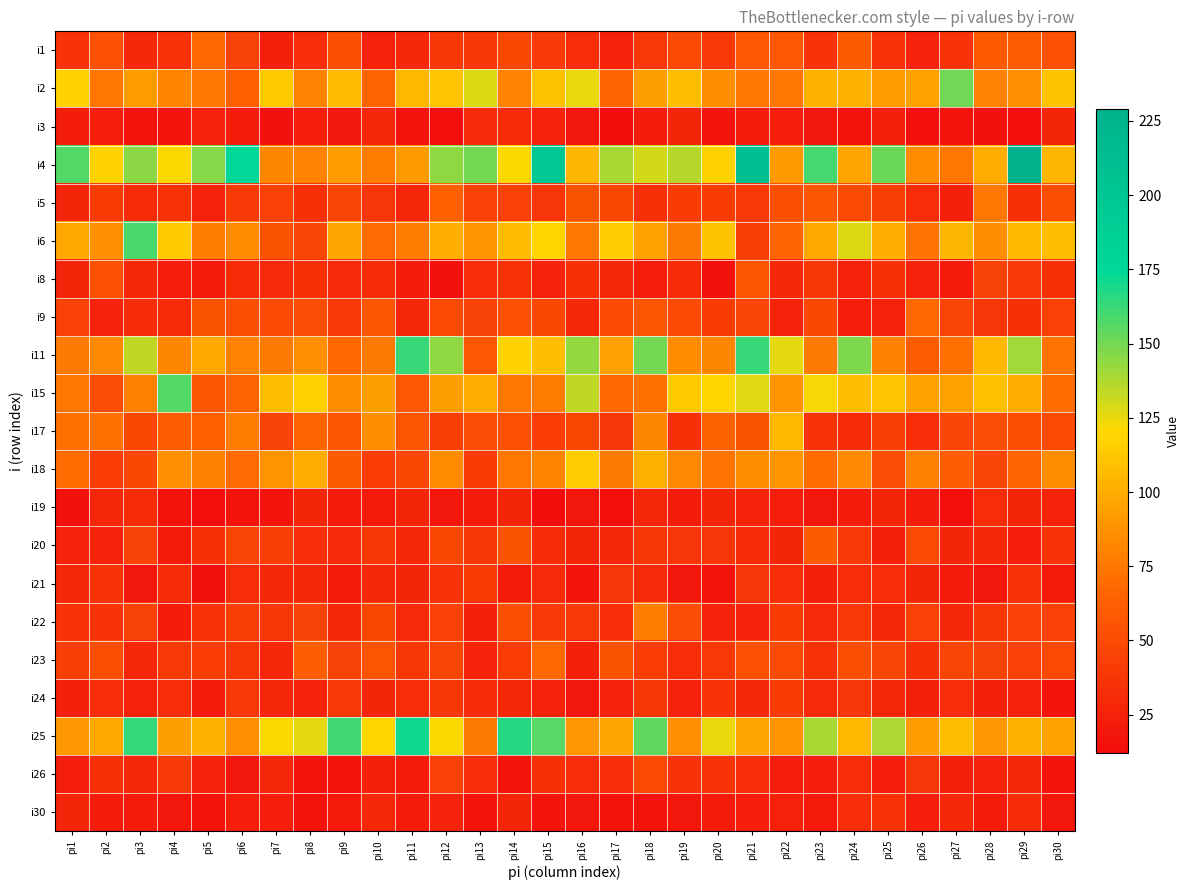

What is the spread (max minus min) of values at pi4?

141